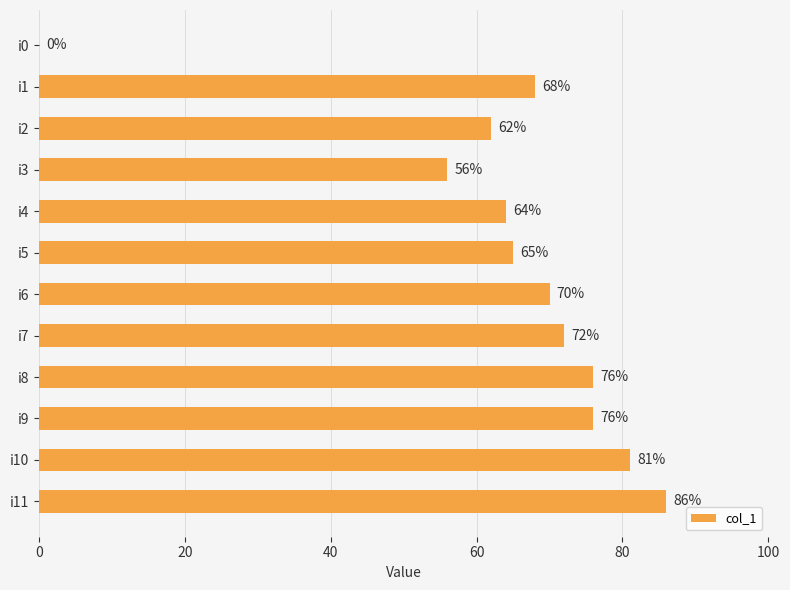

Which has a higher value, i3 or i9?

i9